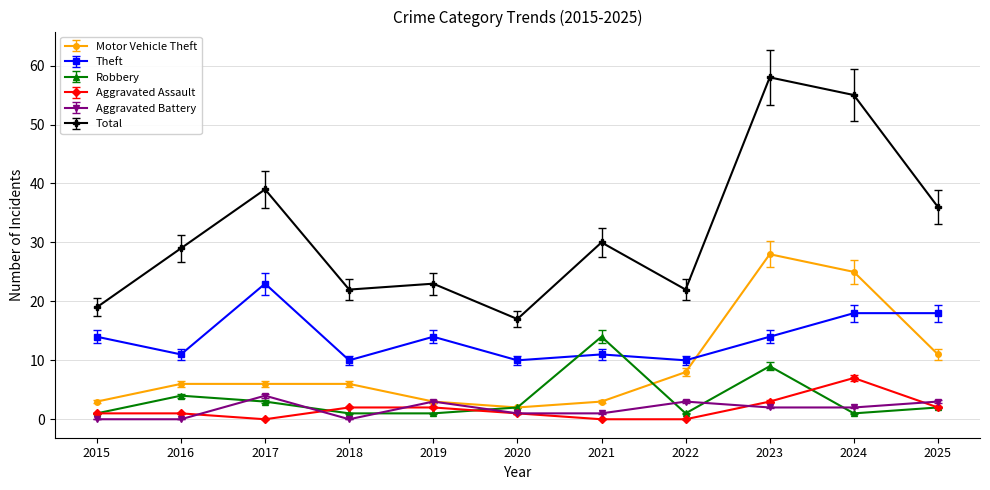

True or false: Motor Vehicle Theft and Aggravated Assault cross at least once.

False